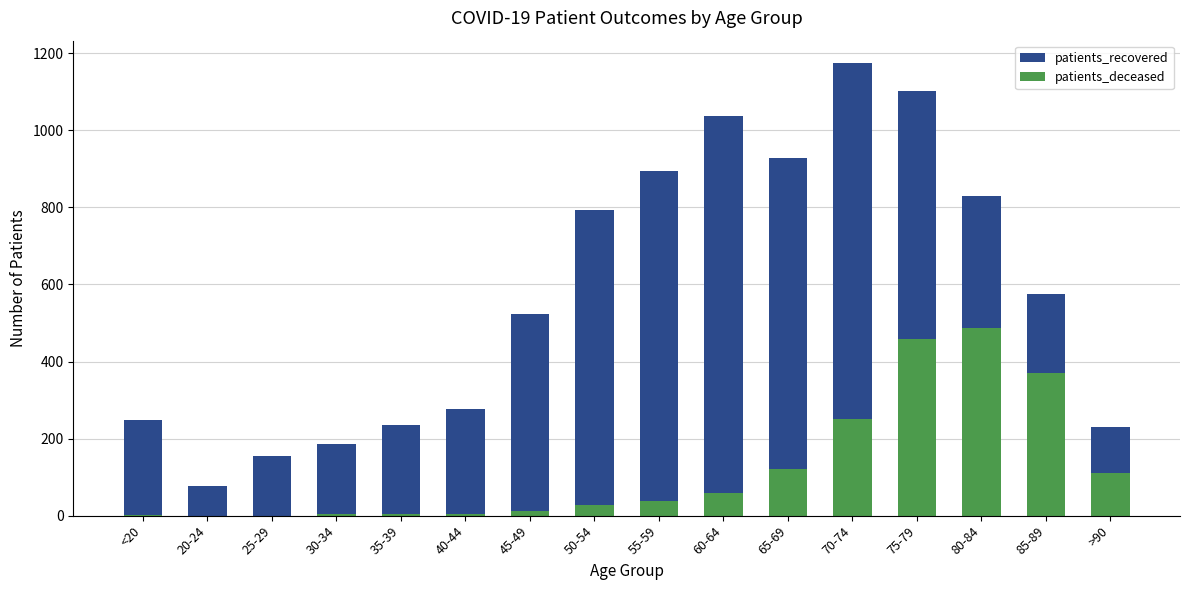

What is the value of the patients_recovered bar at the 1st from the left?

249